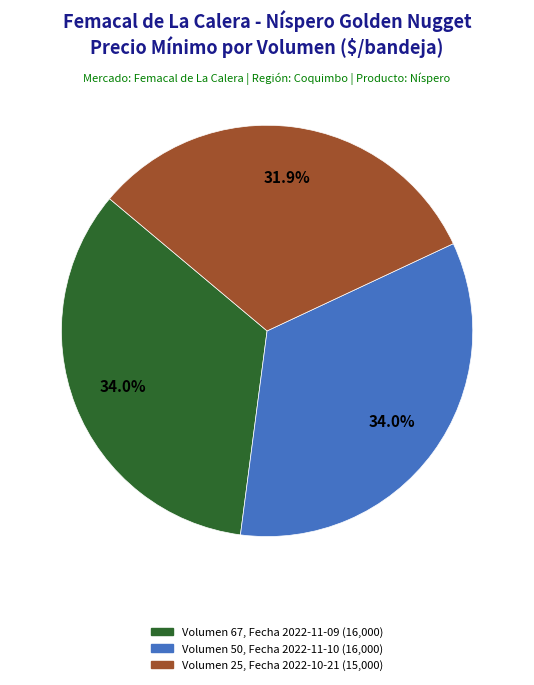

Does any single category account for the majority?

No